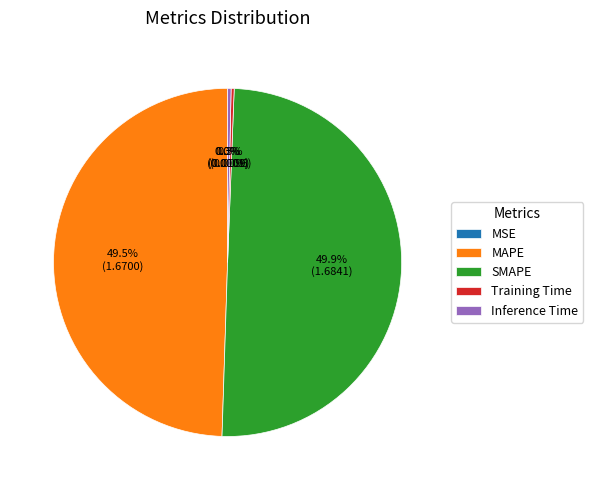

Is Inference Time the majority of the pie?

No